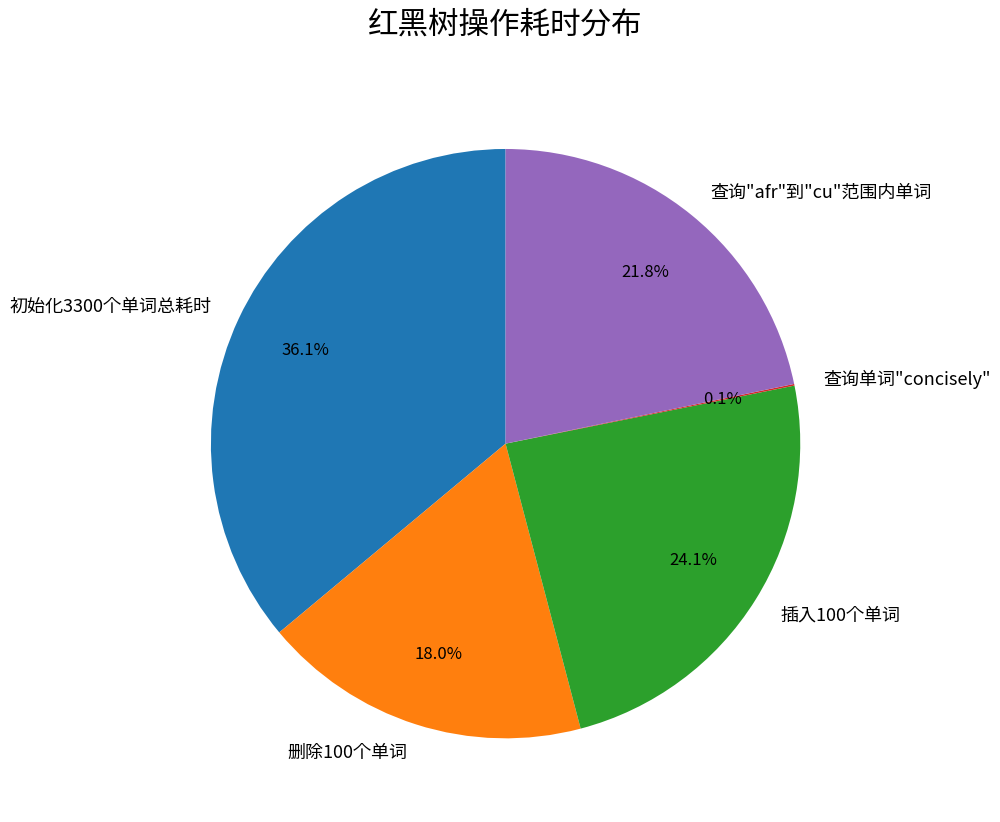

Is it true that 查询"afr"到"cu"范围内单词 is 22% of the pie?

True